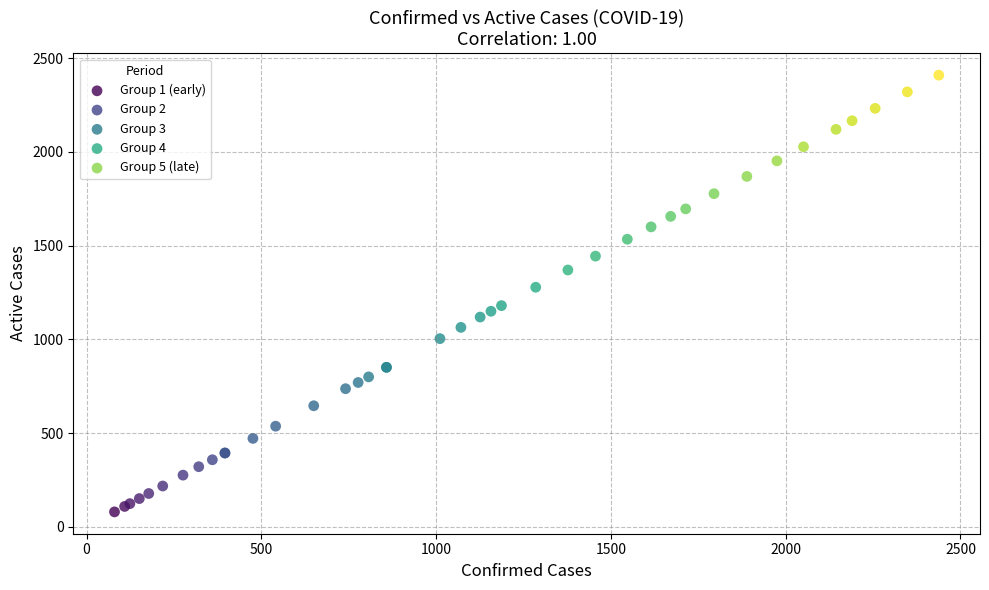

Which series has the widest spread of Y values?

Group 5 (late)